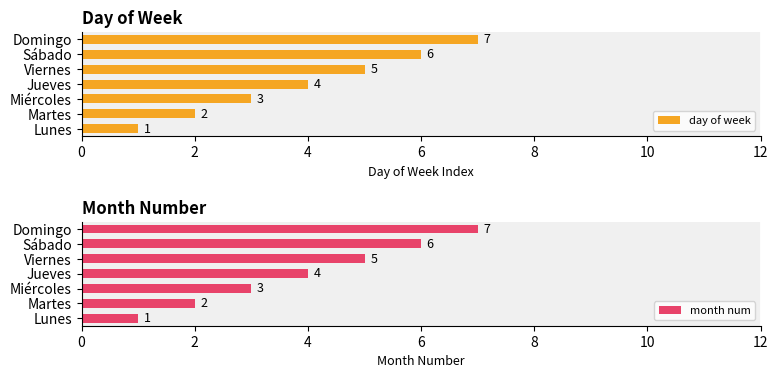

Reading left to right, transcribe all the data shown in this chart.

day of week: 1	2	3	4	5	6	7
month num: 1	2	3	4	5	6	7